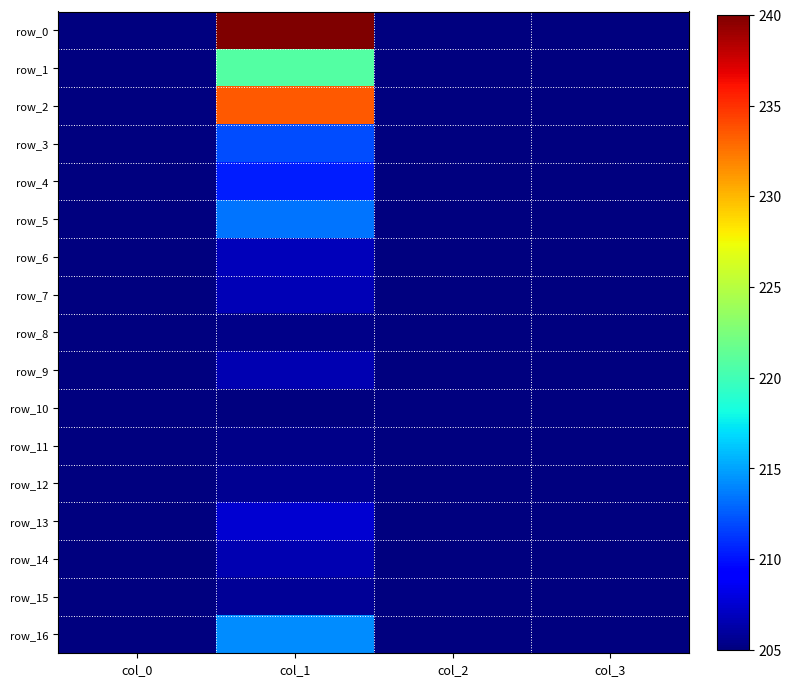

Which category has the highest value in the row_10 series?

col_0